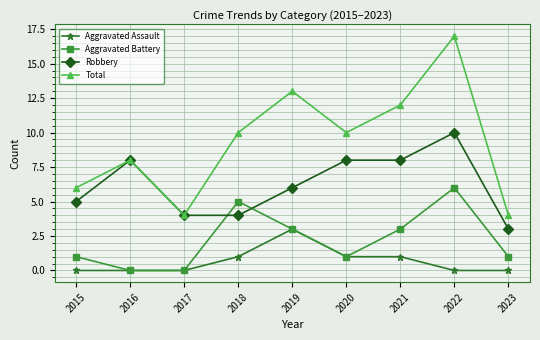

How many lines are shown in the chart?

4